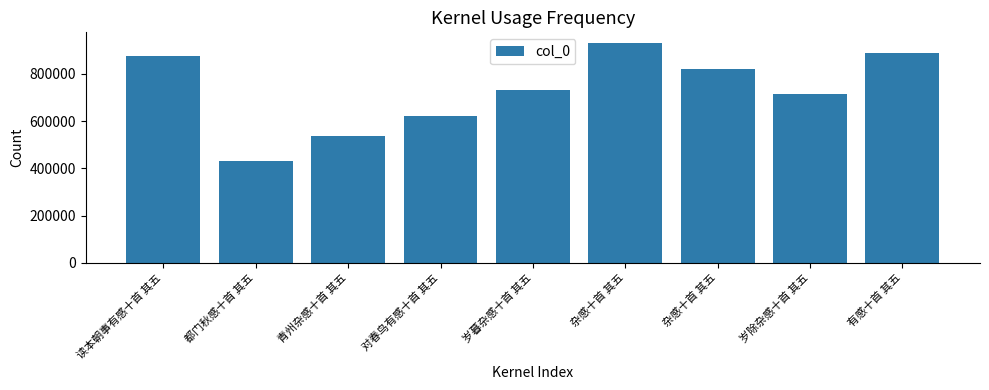

What is the difference between the second highest and second lowest values?

351003